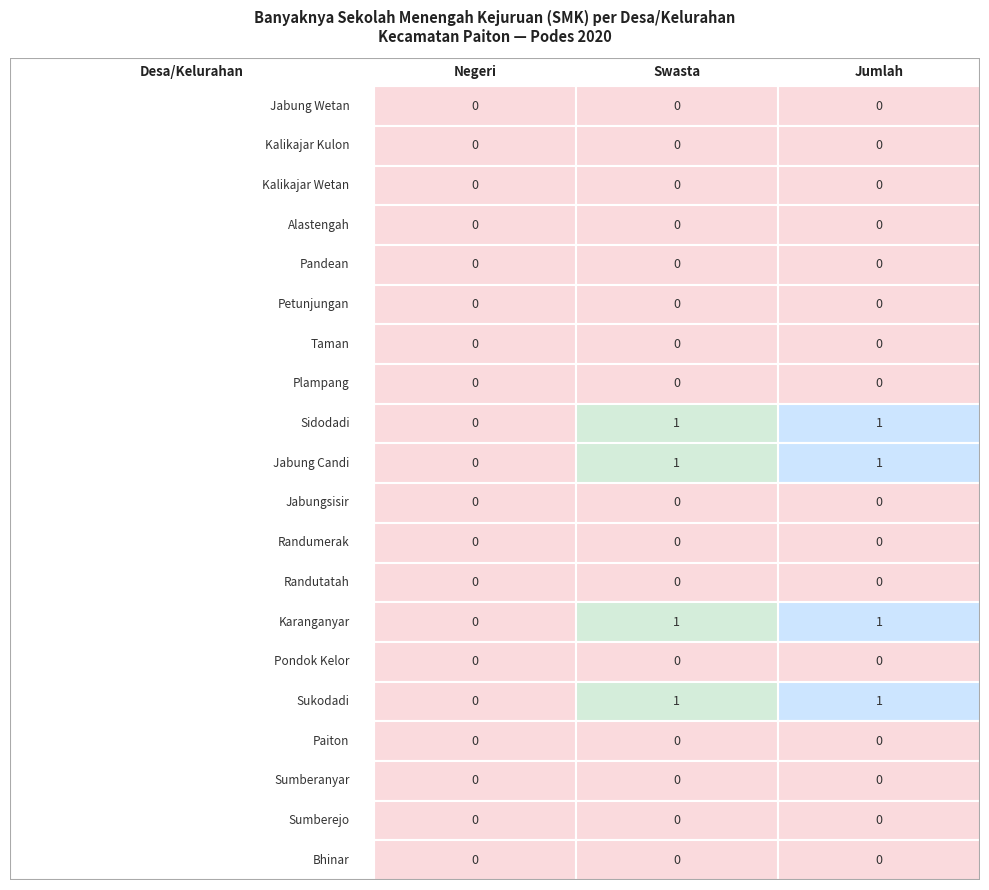

True or false: Jabung Wetan has a value of 0 at 1.

True